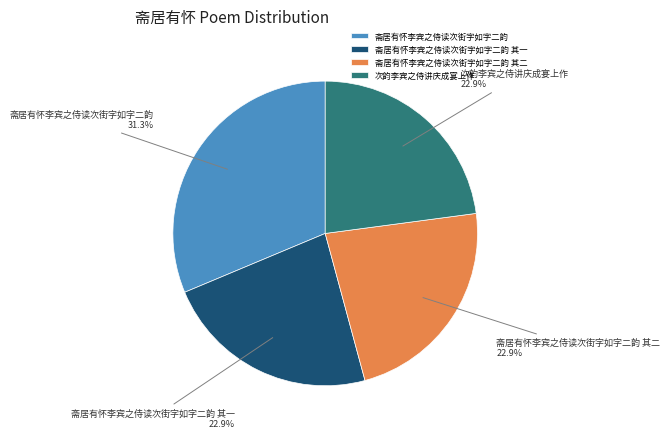

Which category has the biggest portion of the pie?

斋居有怀李宾之侍读次街字如字二韵